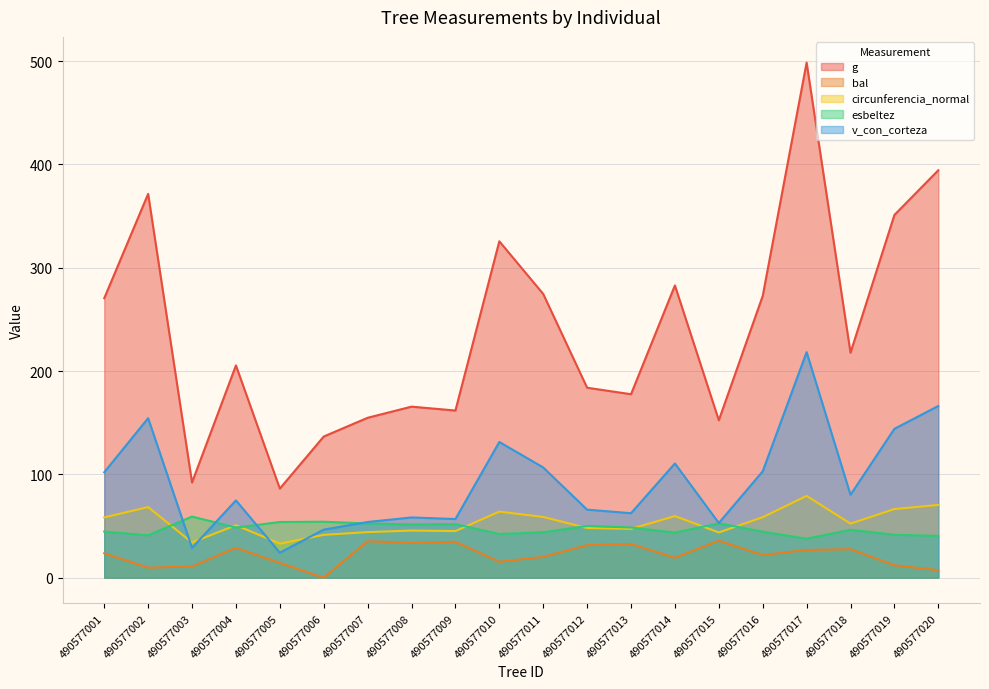

Between 490577003 and 490577014, which series saw the biggest shift?

g